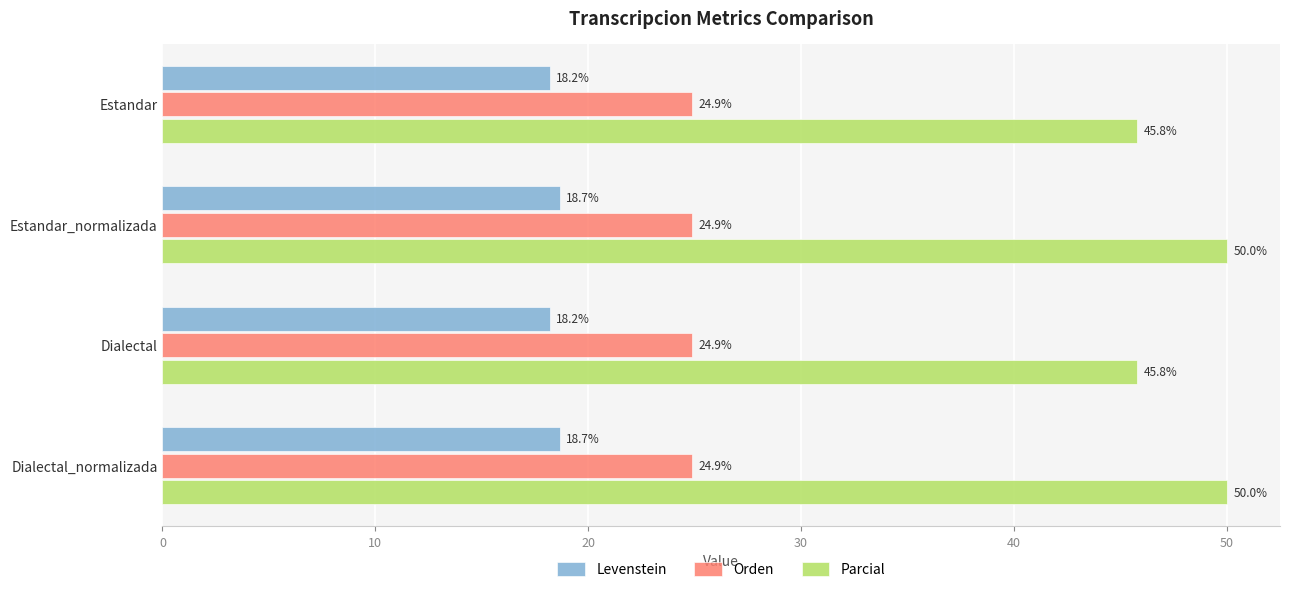

What are all the series names shown in the legend?

Levenstein, Orden, Parcial